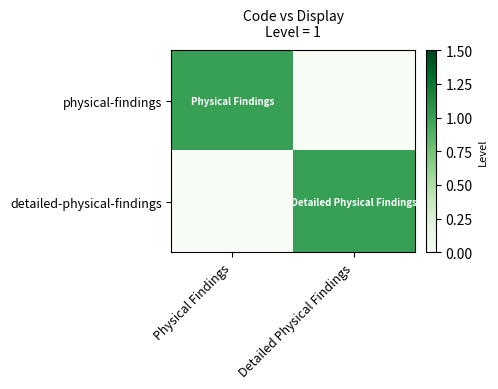

At which category does the chart reach its peak across all series?

Physical Findings